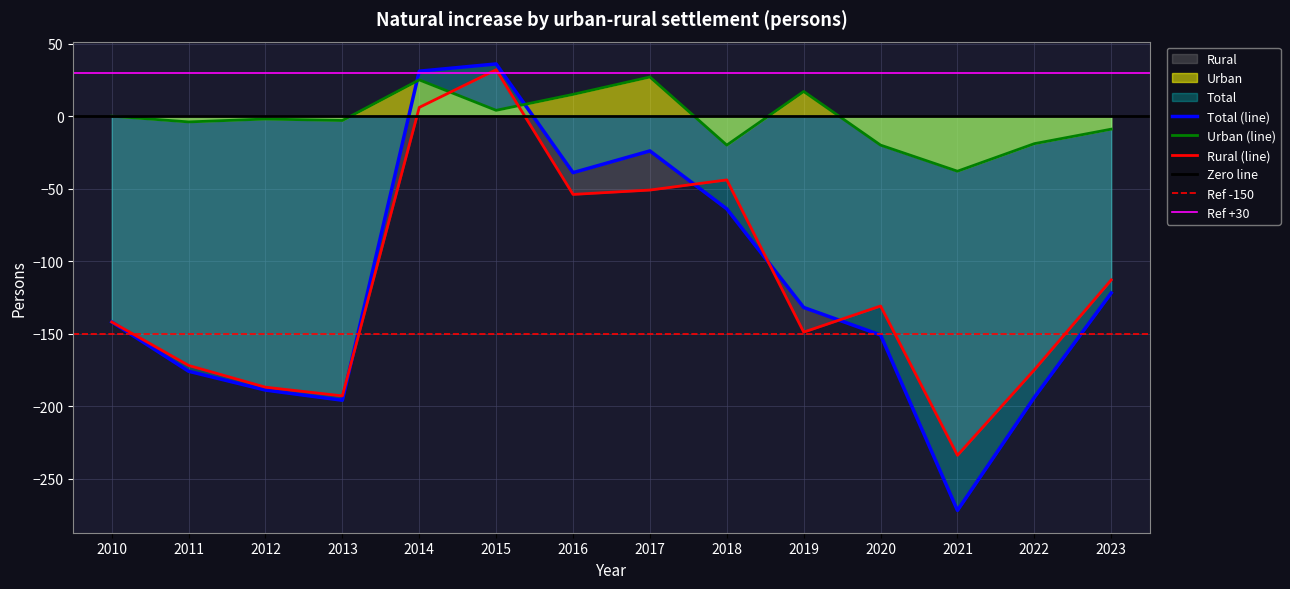

Rank the categories by Rural value from highest to lowest.

2015, 2014, 2018, 2017, 2016, 2023, 2020, 2010, 2019, 2011, 2022, 2012, 2013, 2021